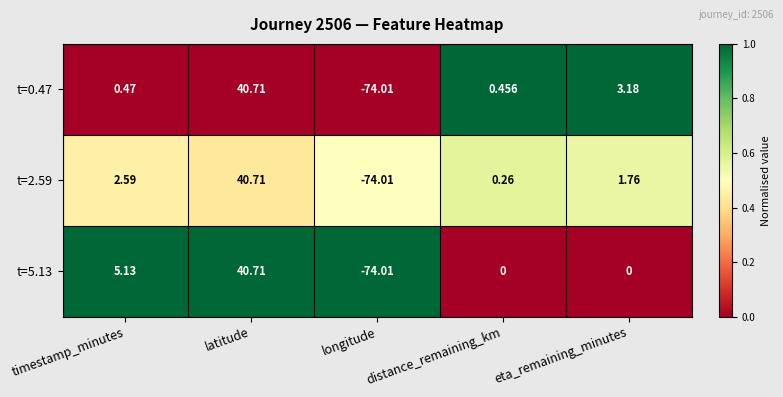

List the labels in order of t=0.47 value, smallest first.

longitude, distance_remaining_km, timestamp_minutes, eta_remaining_minutes, latitude